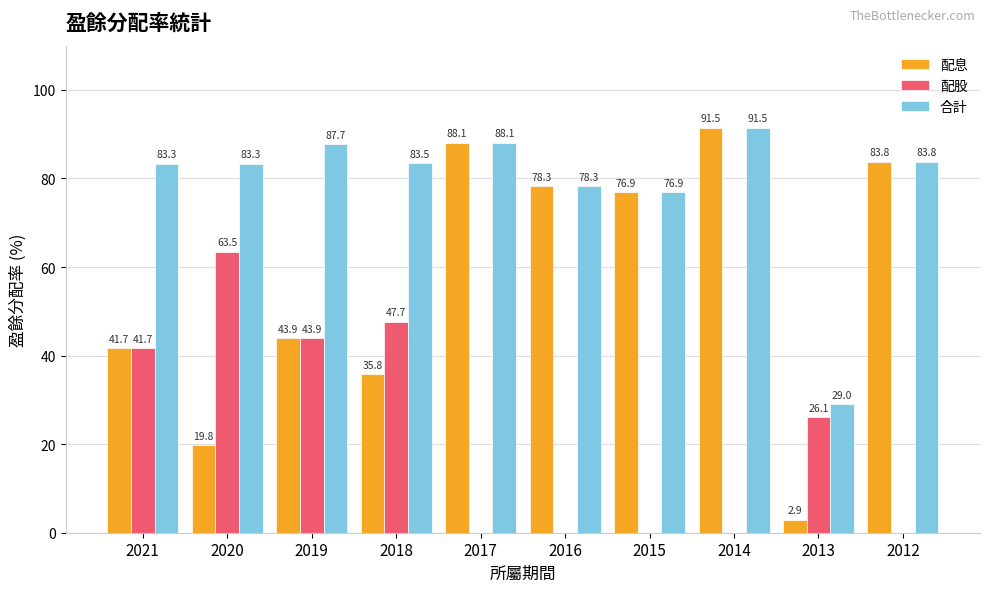

Which series has the widest spread of values?

配息